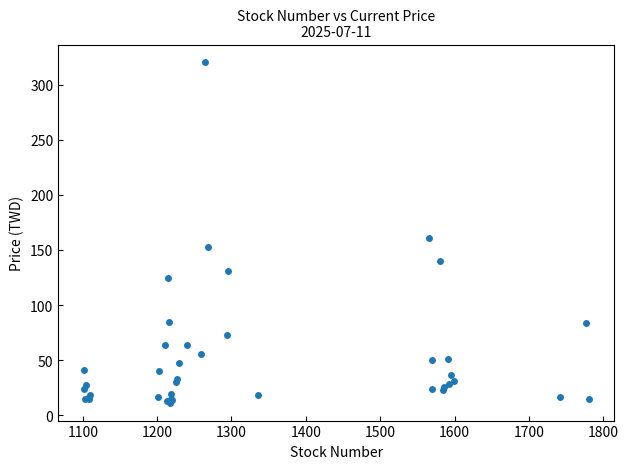

What Y value in the scatter plot is closest to 165?

160.5